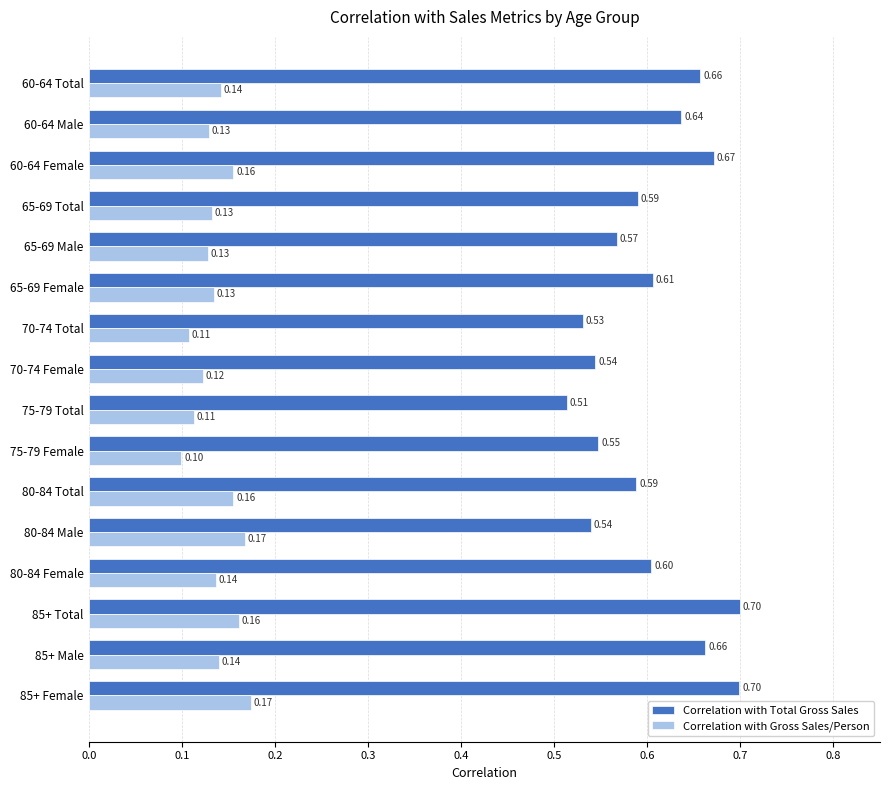

Which series changed the most between 65-69 Male and 70-74 Total?

Correlation with Total Gross Sales